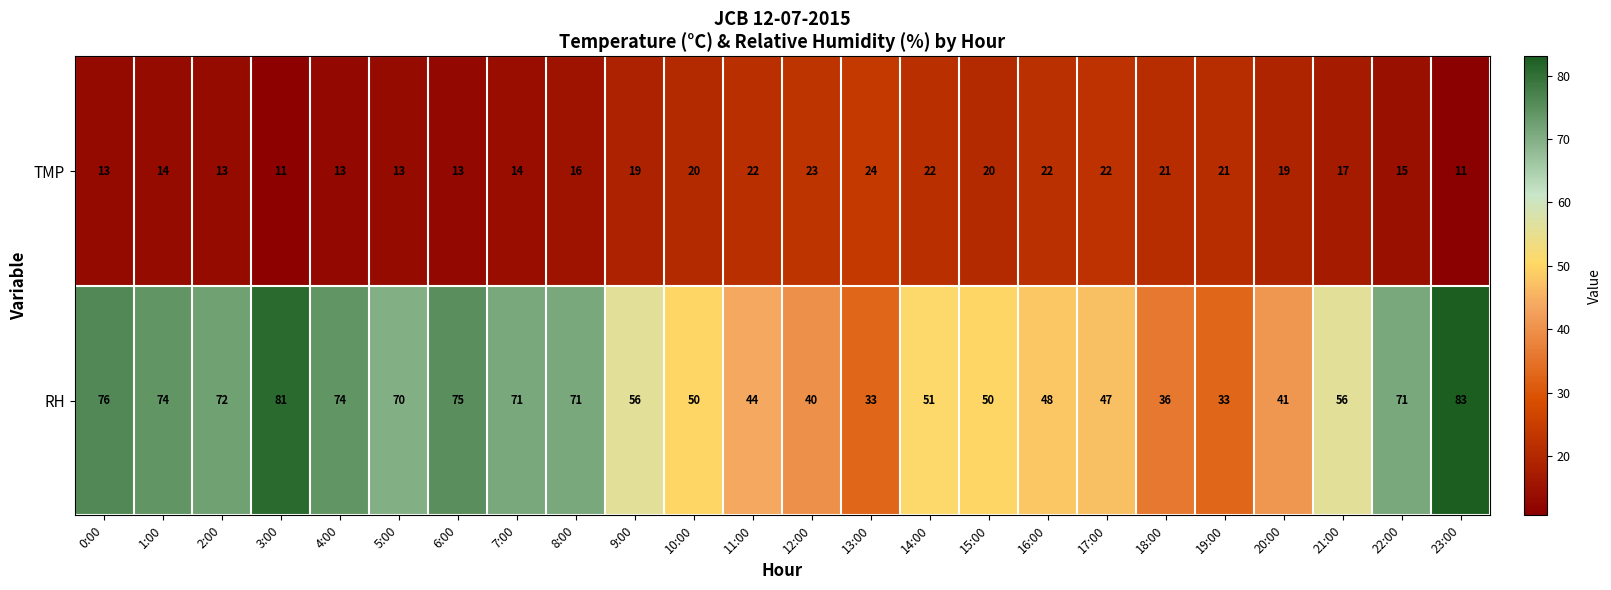

Which series has the widest spread of values?

RH